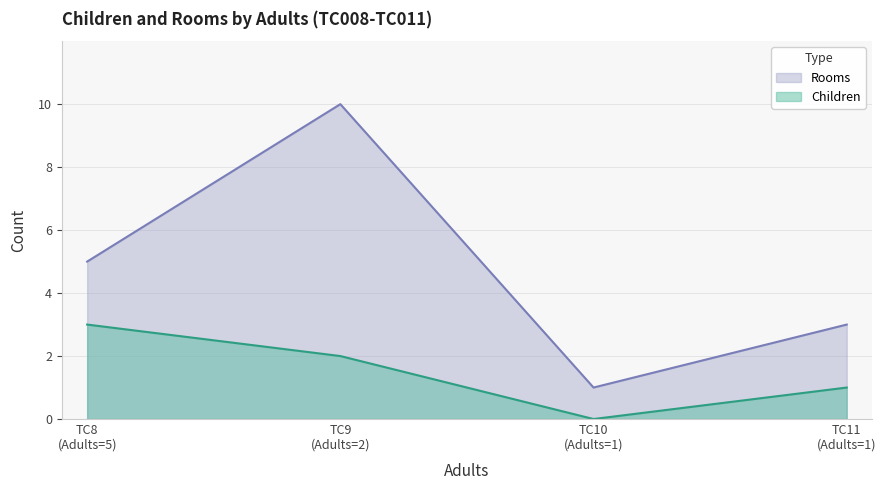

How many values in the Rooms series are below 5?

2